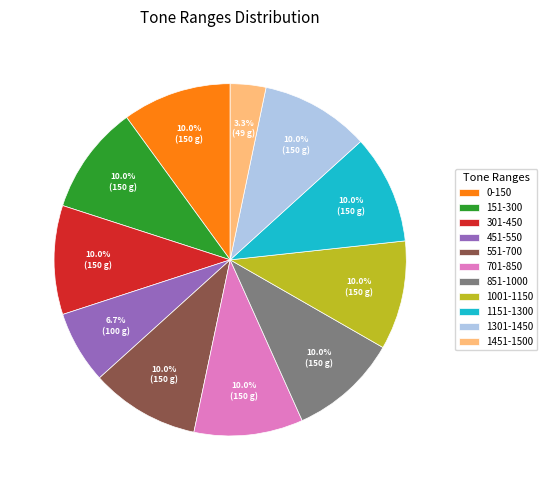

How many segments does this pie chart have?

11